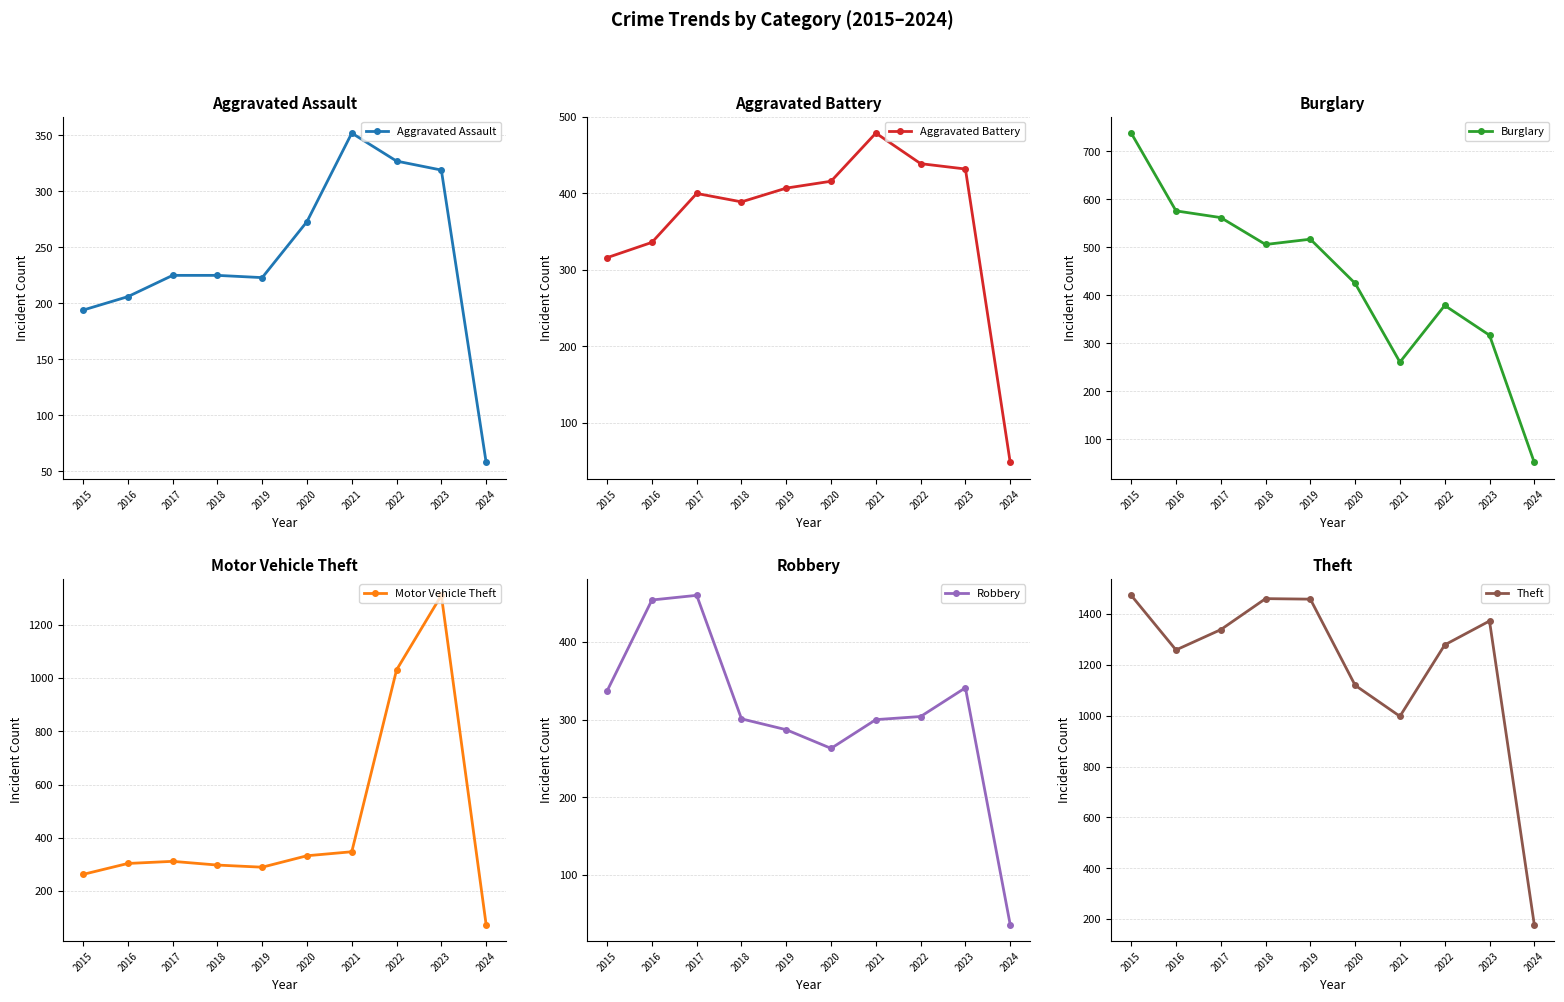

The value of Motor Vehicle Theft at 2018 is 504. True or false?

False